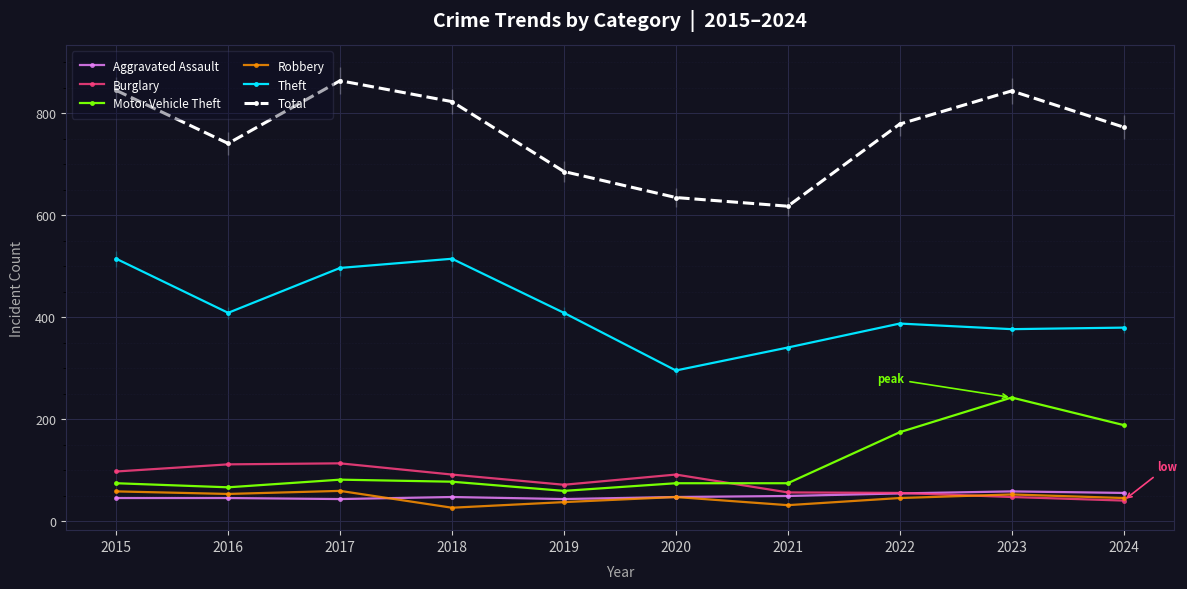

Reading left to right, transcribe all the data shown in this chart.

Aggravated Assault: 46	46	44	48	44	48	50	55	59	56
Burglary: 98	112	114	92	72	92	57	56	48	41
Motor Vehicle Theft: 75	67	82	78	60	75	75	175	243	189
Robbery: 59	54	60	27	38	48	32	46	53	46
Theft: 515	409	497	515	409	296	341	388	377	380
Total: 845	741	864	823	686	635	618	779	844	773